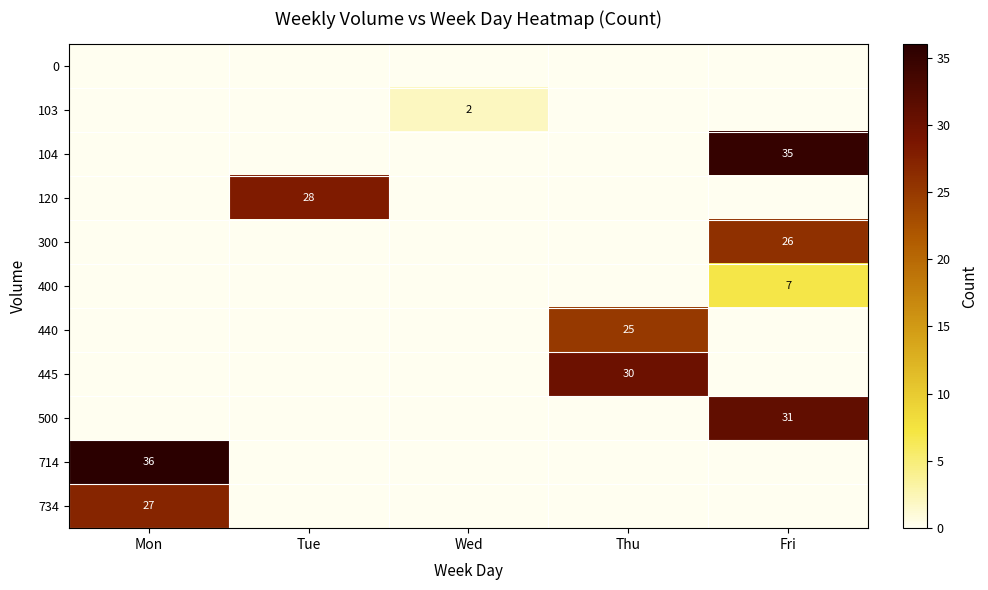

Is it true that 400 equals 7 at Fri?

True